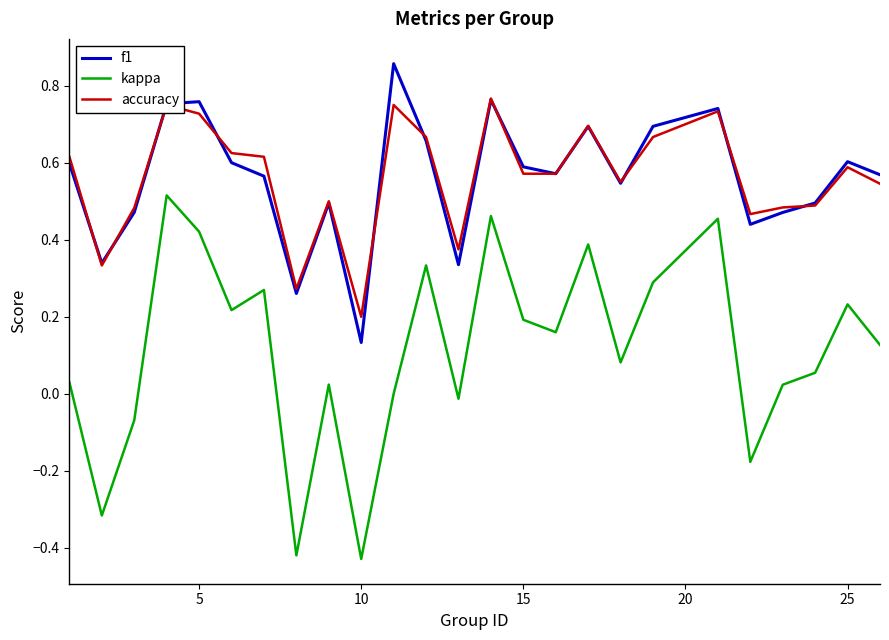

True or false: accuracy and kappa intersect in this chart.

False